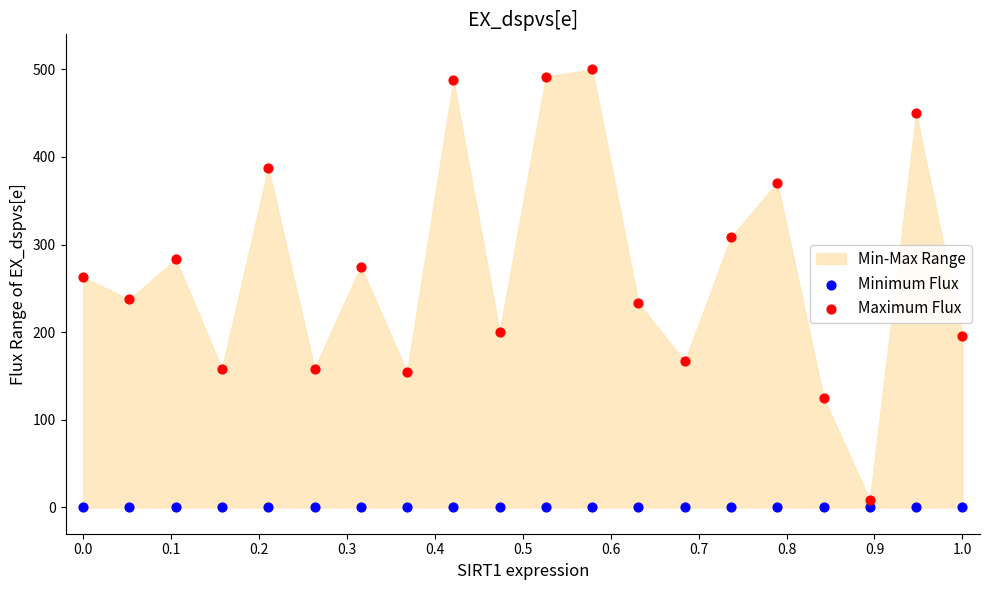

Which series contains the highest Y value?

Maximum Flux